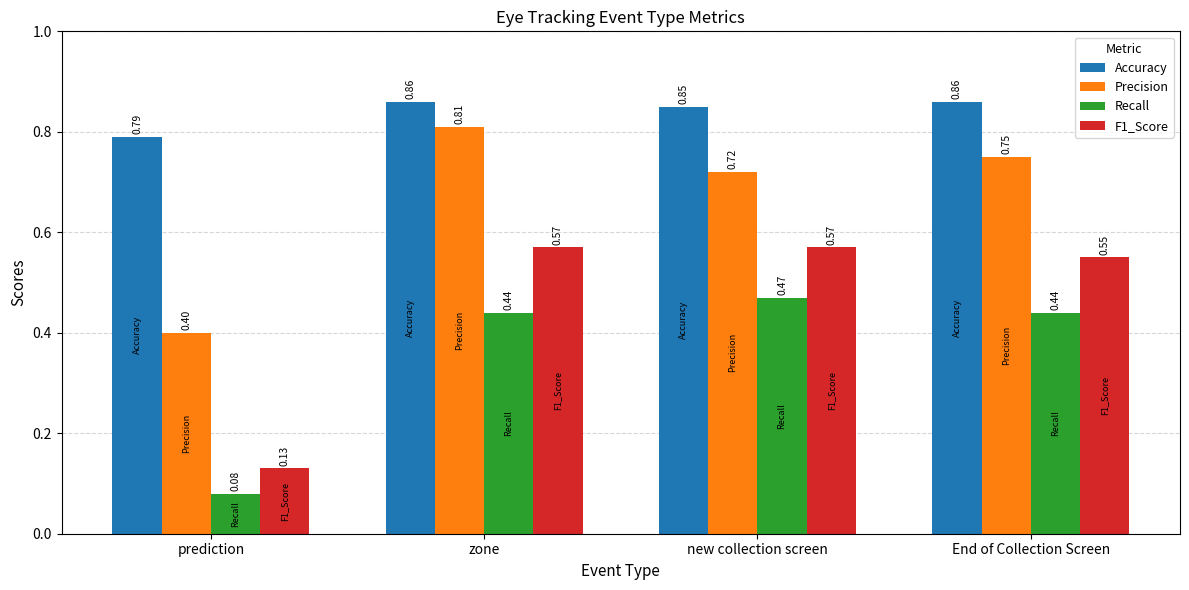

At which label does Recall reach its peak?

new collection screen